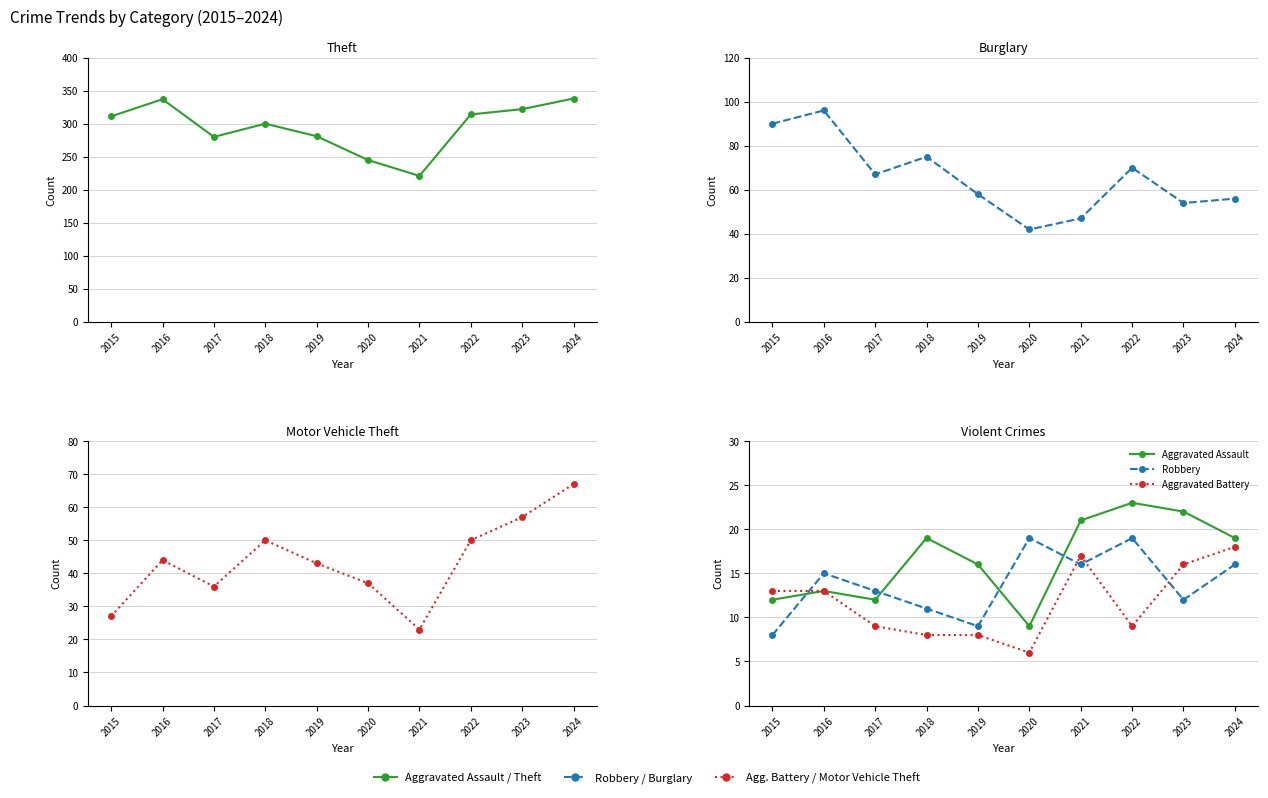

Between 2017 and 2021, which series saw the biggest shift?

Theft